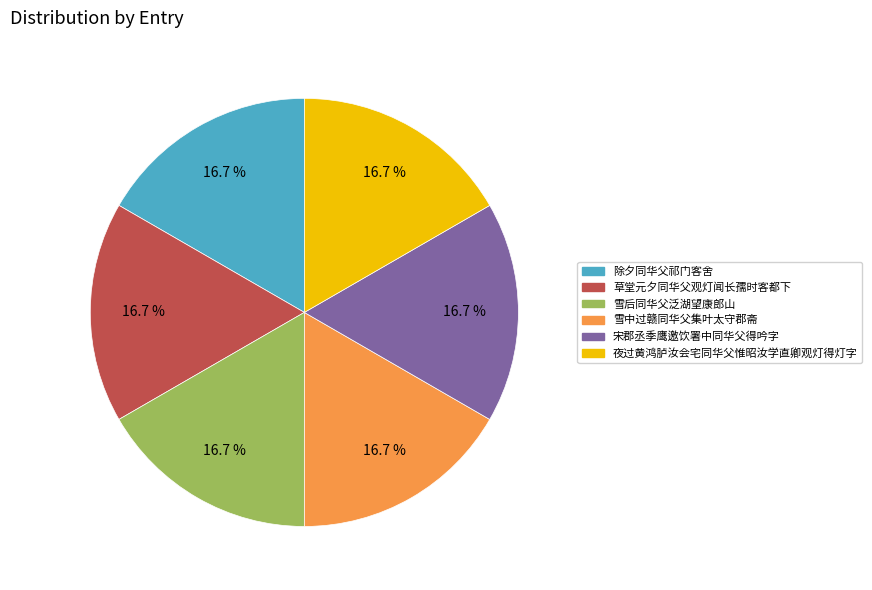

True or false: 雪中过赣同华父集叶太守郡斋 accounts for 17% of the total.

True